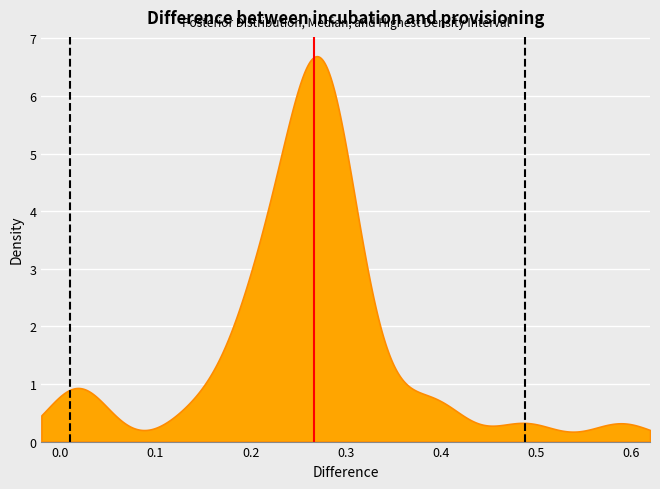

What are all the series names shown in the legend?

HDI bounds, Median